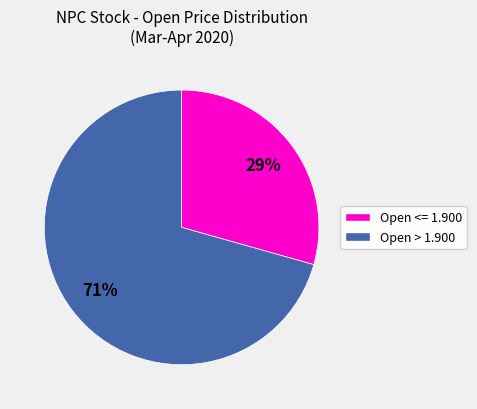

Is there any slice that represents more than half of the pie?

Yes